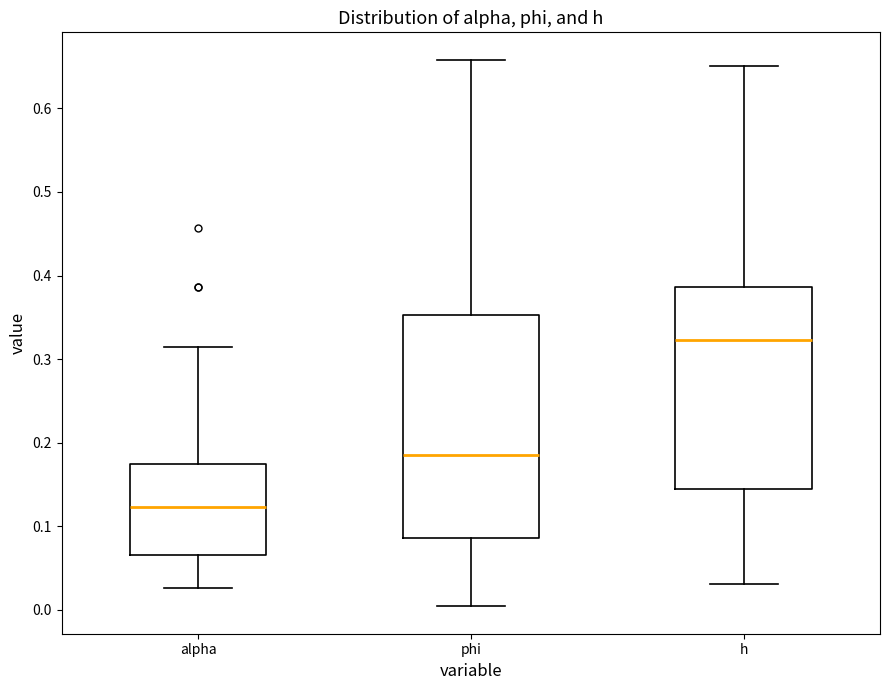

Comparing the boxes themselves (not the whiskers), which one is the tallest?

phi